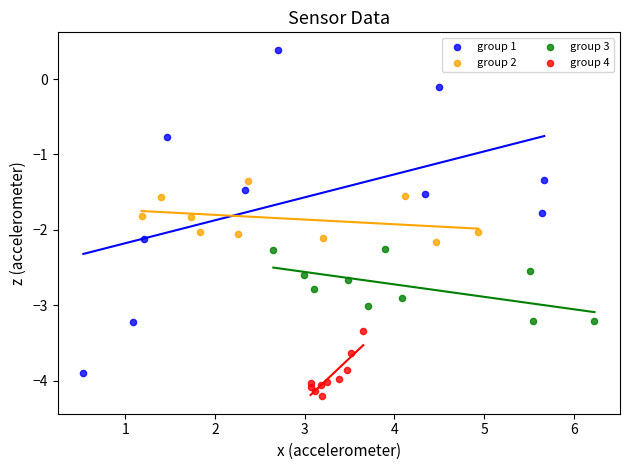

Which series reaches the maximum Y coordinate?

group 1